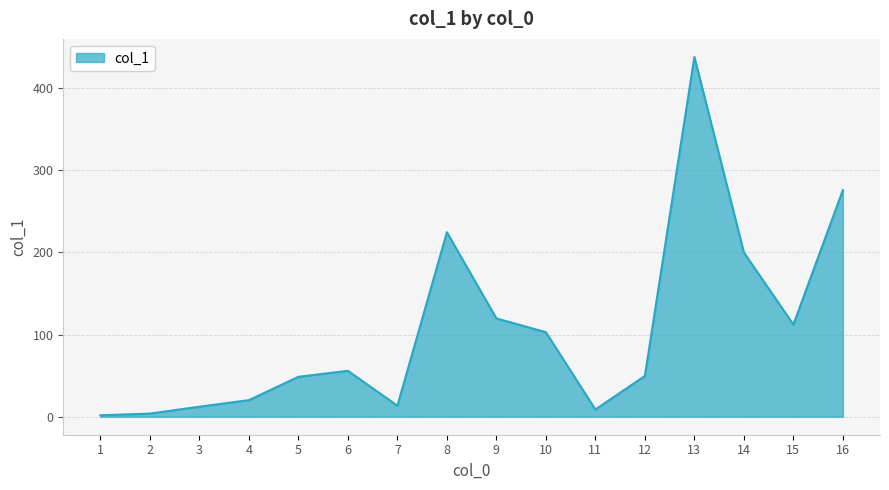

What is the difference between the values at 15 and 9?

7.5